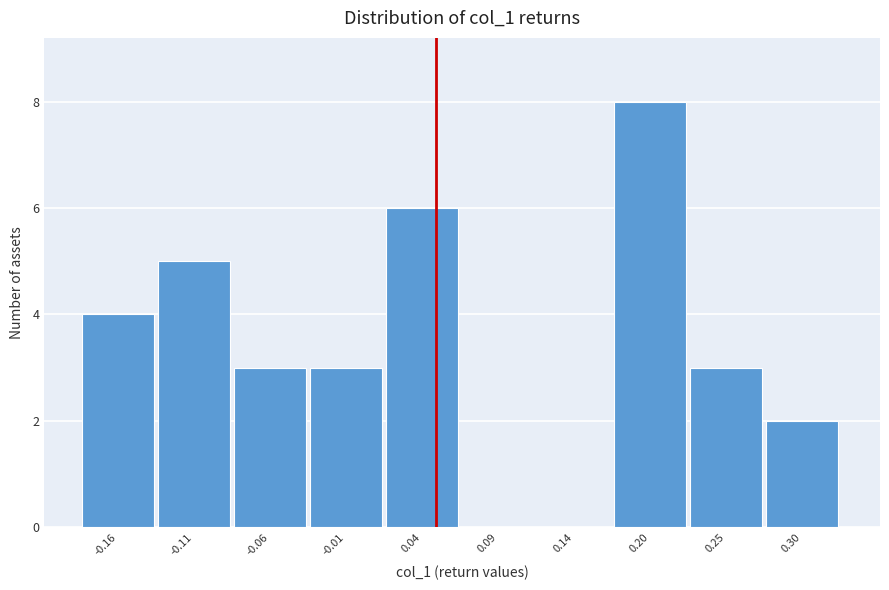

How tall is the bar that spans -0.09 to -0.04 on the x-axis? Neither the bar edges nor the heights are printed on the chart, so give them approximately, as read against the axes.

3